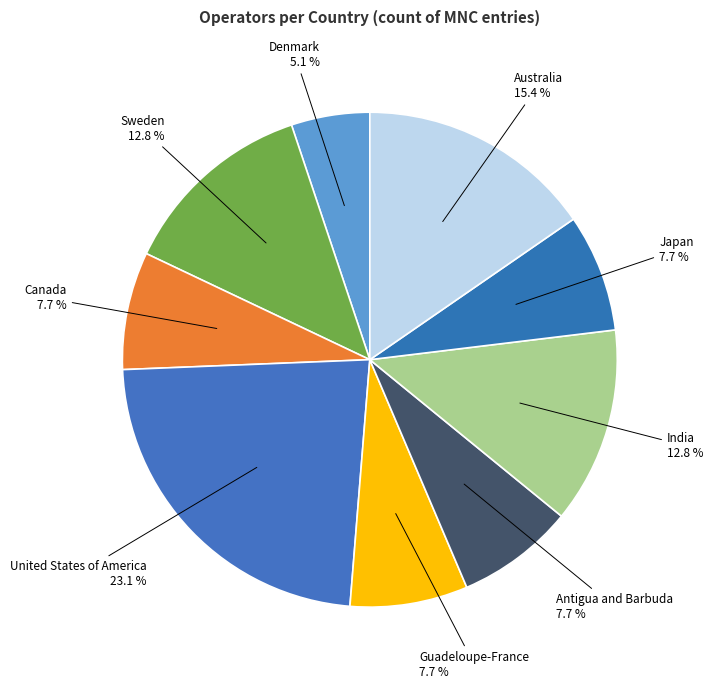

How many segments does this pie chart have?

9